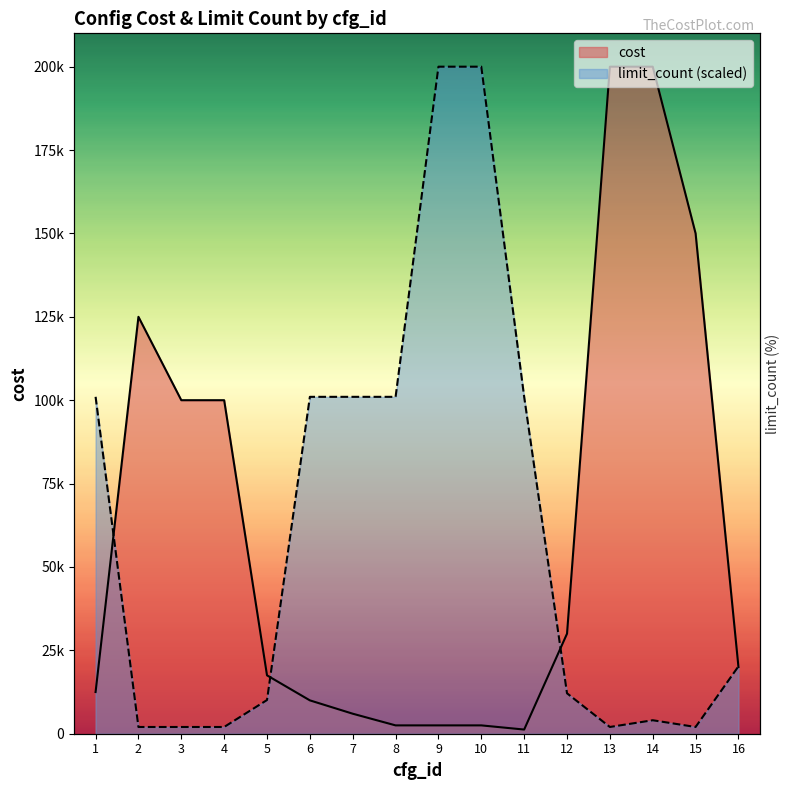

How many lines are shown in the chart?

2